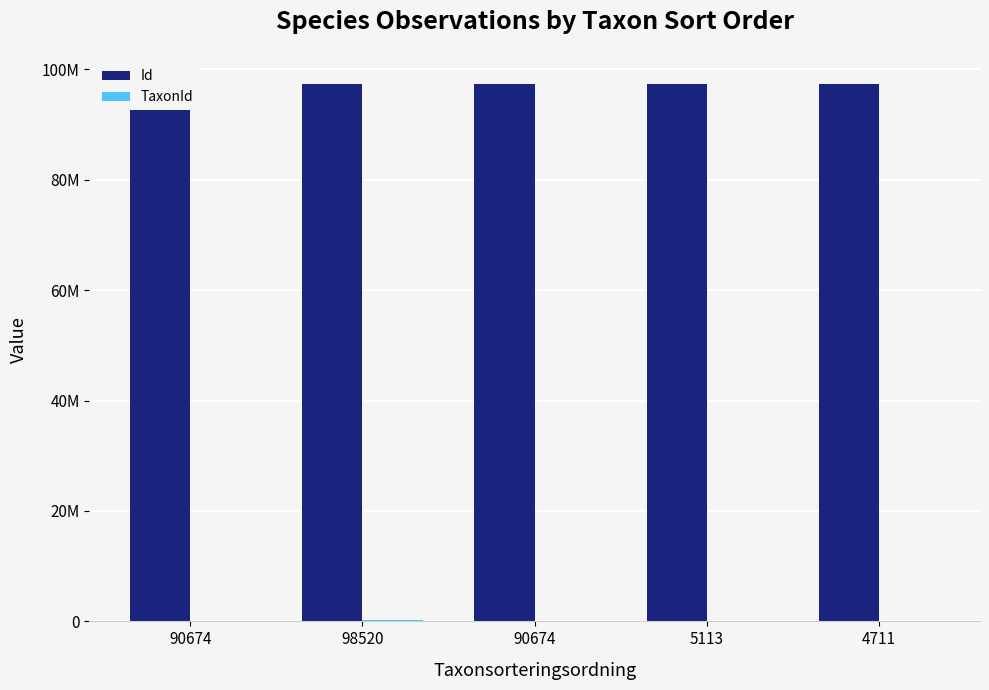

The Id series shows 139959300 at 5113. True or false?

False